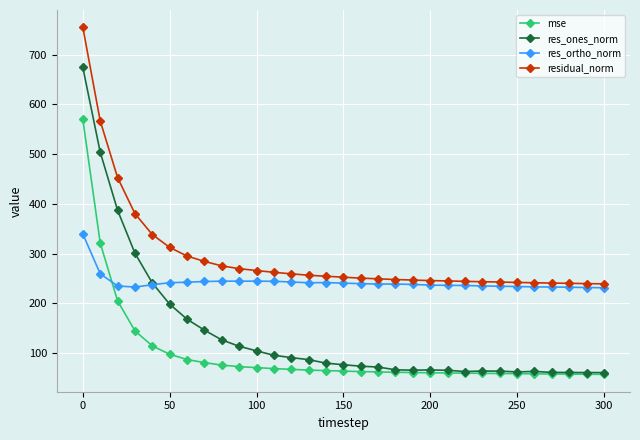

True or false: res_ones_norm and residual_norm cross at least once.

False